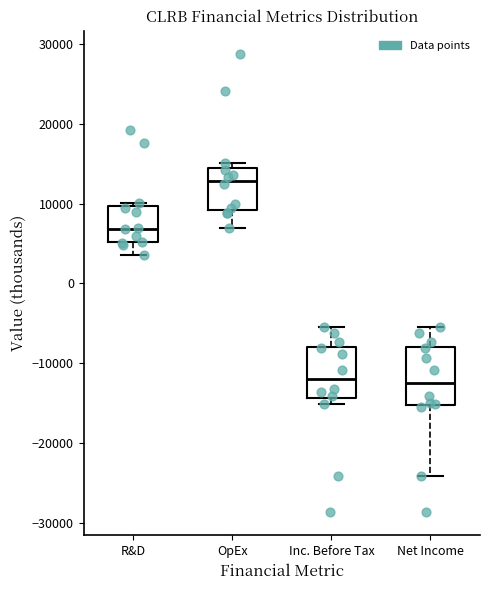

Reading left to right, read every box against the y-axis: the position of its median line, the range the box covers, and the ends of its whiskers. The values are not printed on the chart, so give them approximately, as read against the axis.

R&D: median 7000, box 5000 to 10000, whiskers 4000 to 10000 (just above the box's upper edge)
OpEx: median 13000, box 9000 to 14000, whiskers 7000 to 15000
Inc. Before Tax: median -12000, box -14000 to -8000, whiskers -15000 to -5000
Net Income: median -12000, box -15000 to -8000, whiskers -24000 to -5000